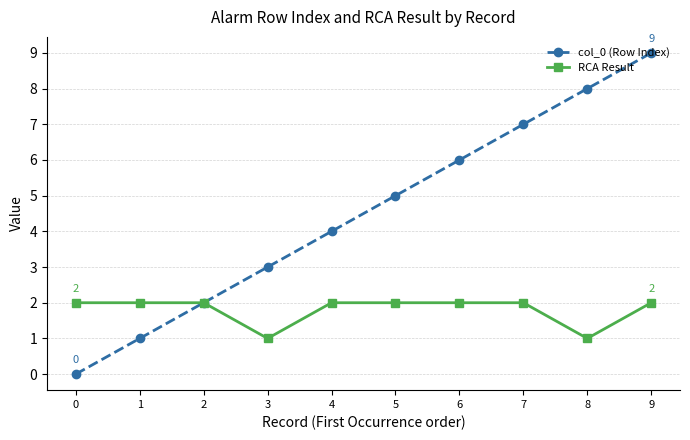

At which label is col_0 (Row Index) closest to 4?

4